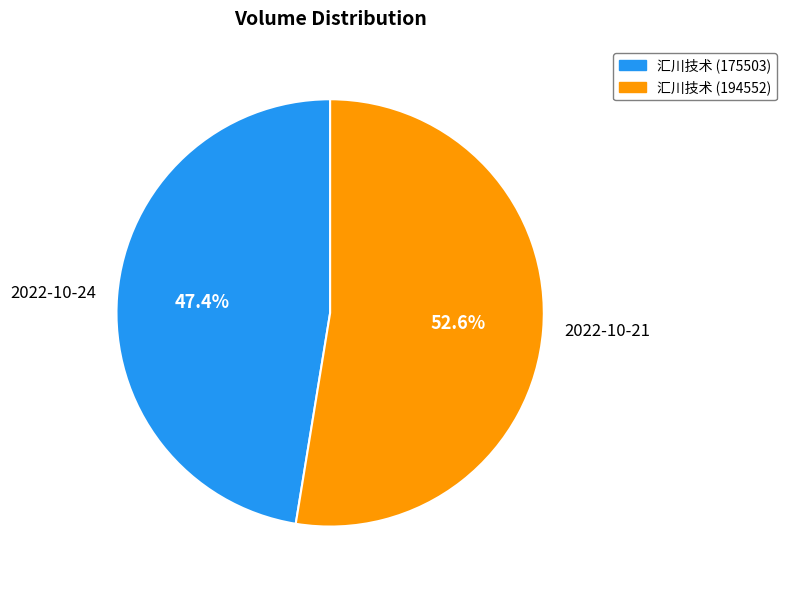

Between 2022-10-24 and 2022-10-21, which is larger?

2022-10-21